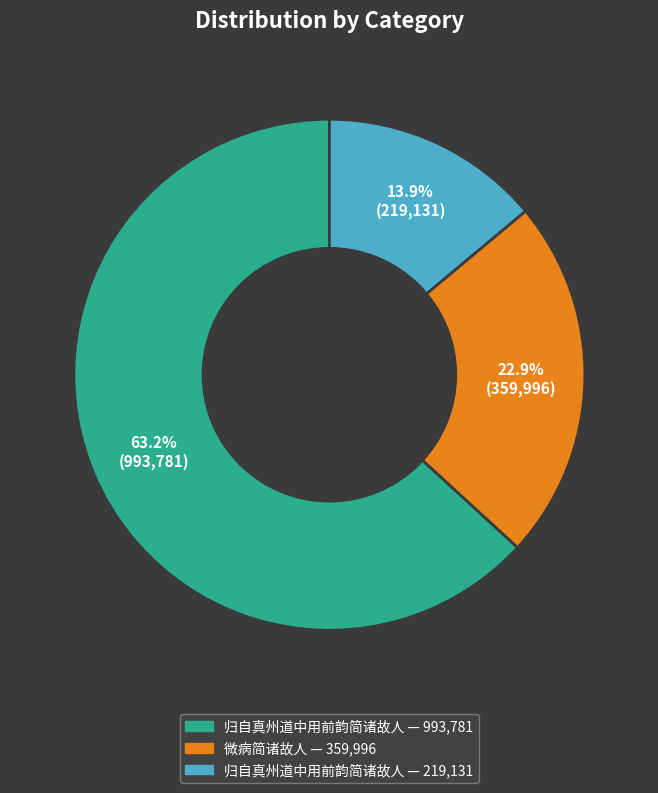

Is there a majority slice in this chart?

Yes